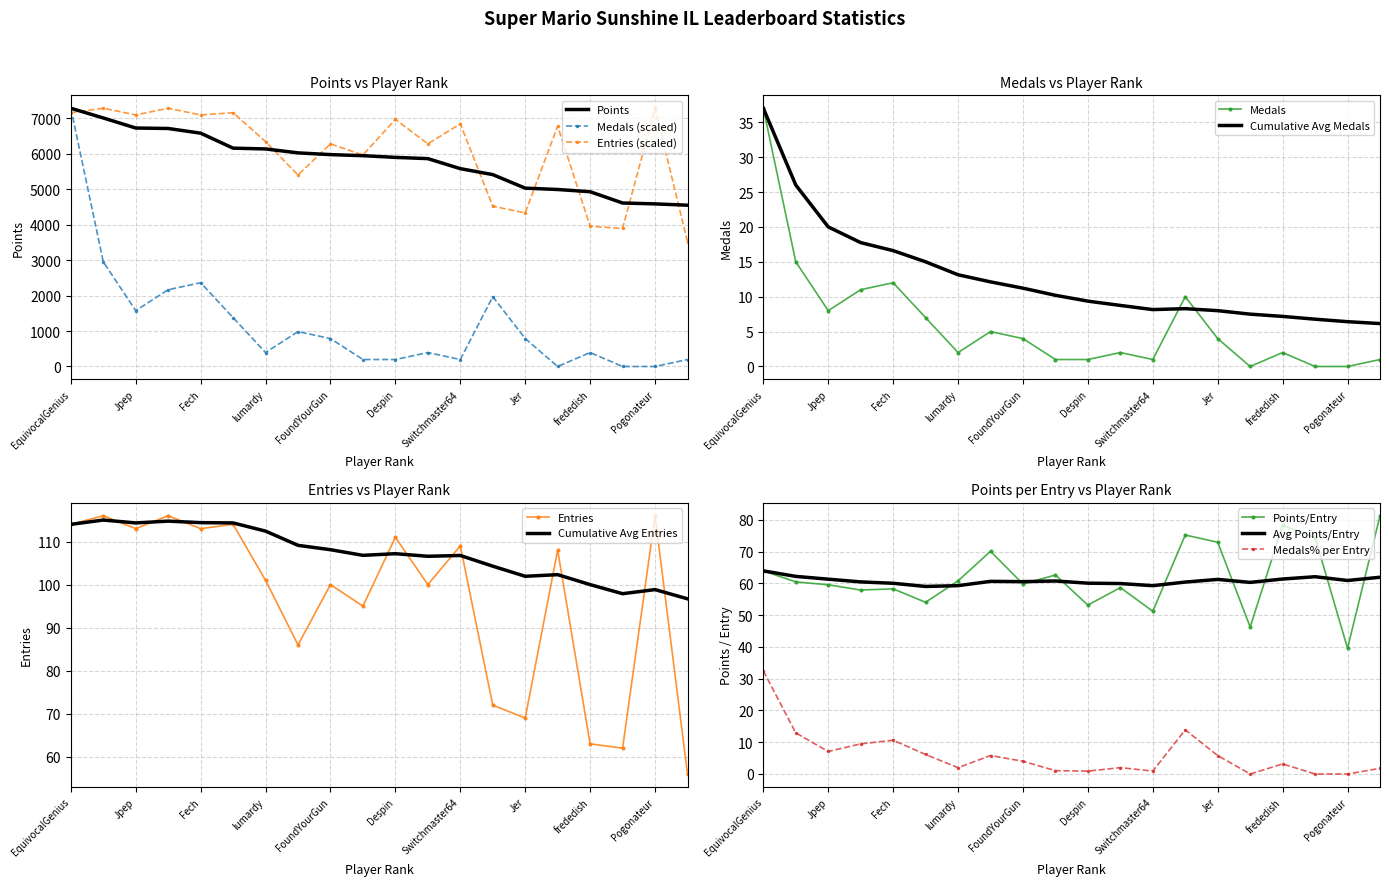

True or false: Entries has a value of 3394.2 at EquivocalGenius.

False